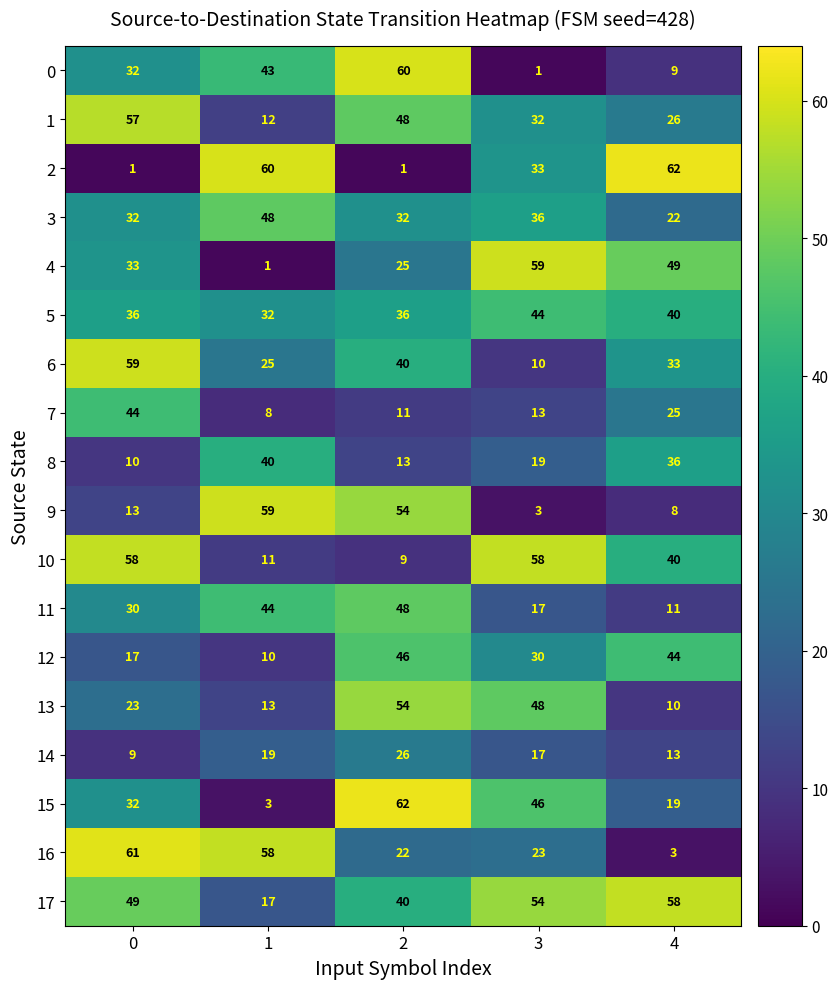

Between 0 and 3, which series saw the biggest shift?

6